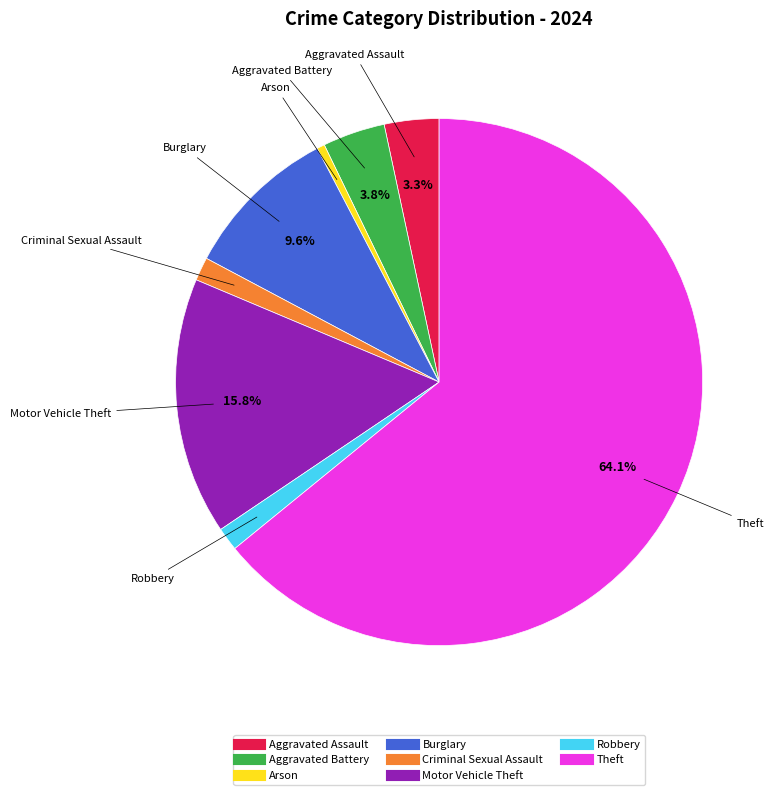

What is the majority slice?

Theft